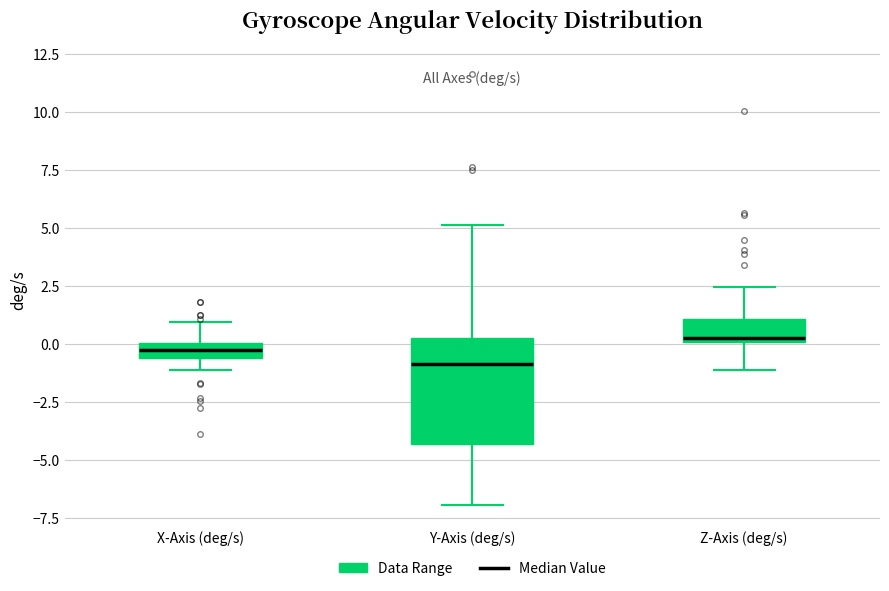

Which box is the tallest, from its lower edge to its upper edge?

Y-Axis (deg/s)